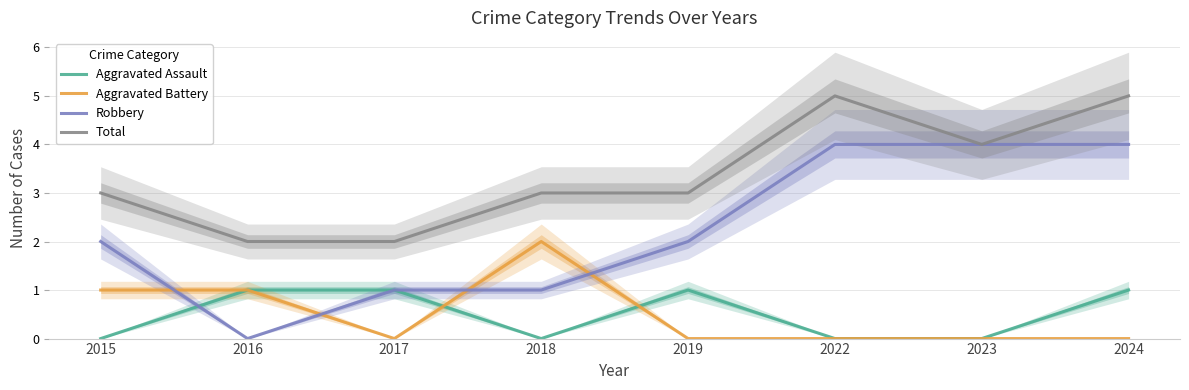

The value of Aggravated Battery at 2022 is 0. True or false?

True